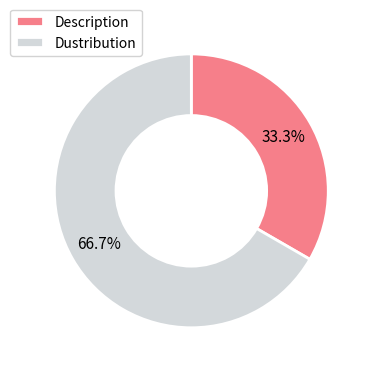

To the nearest percent, what is the difference between the largest and smallest slice percentages?

33%